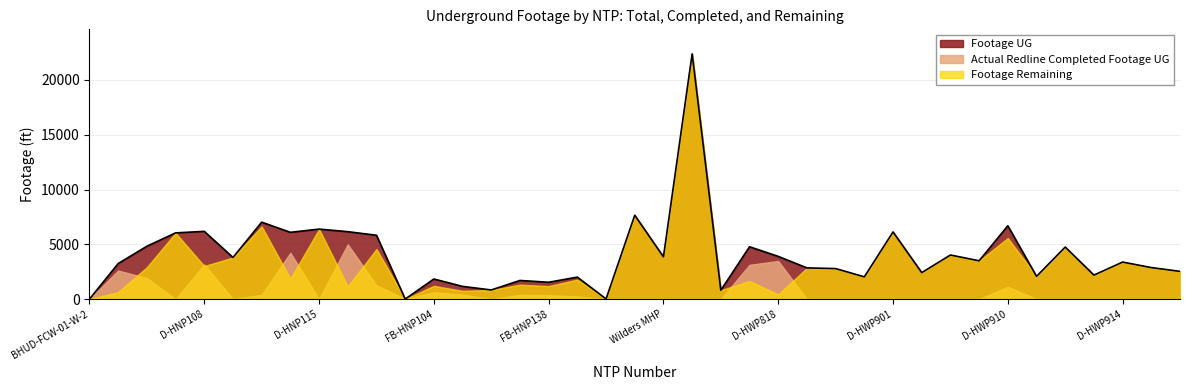

True or false: Footage Remaining has a value of 1205 at D-HNP106.

False